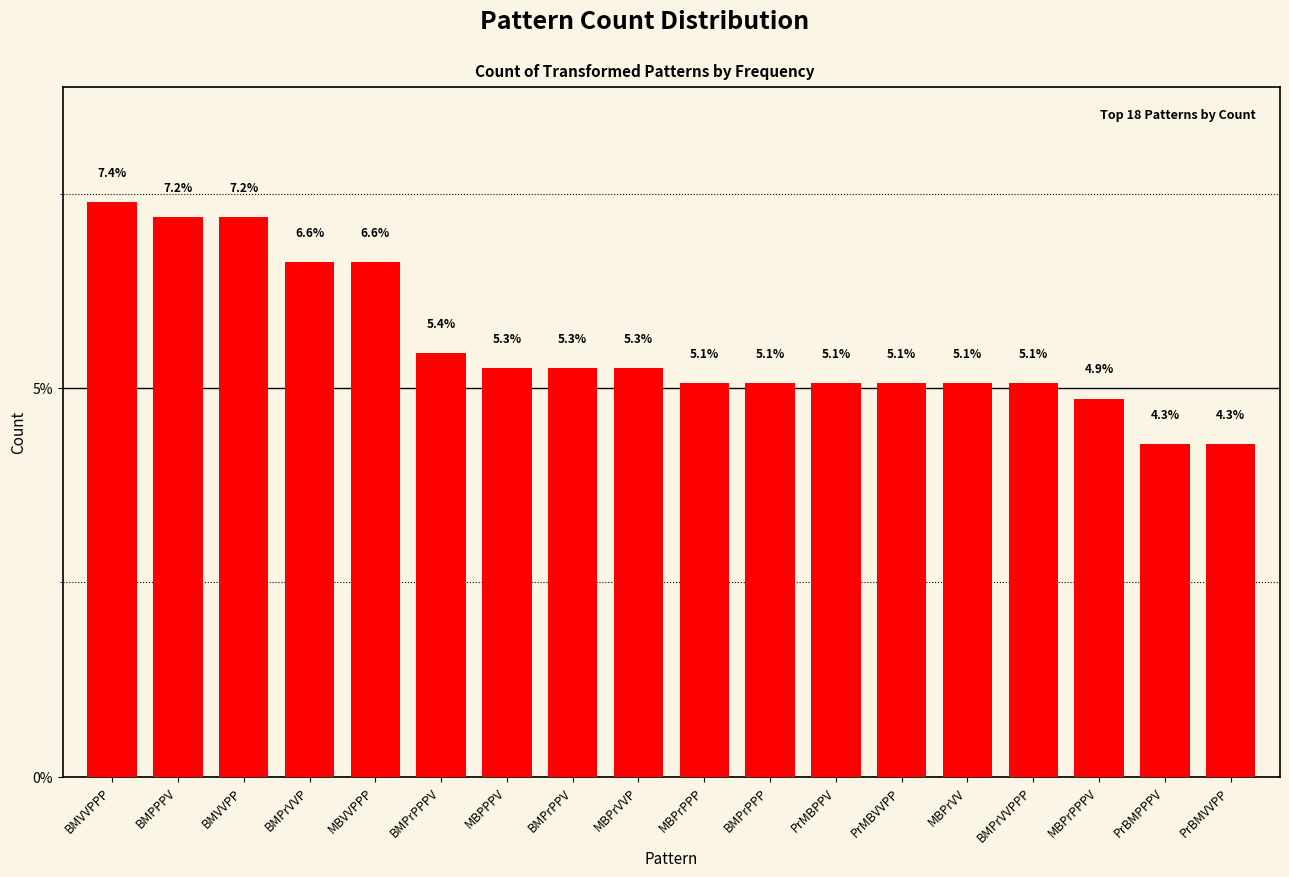

Count the number of data series in this chart.

1